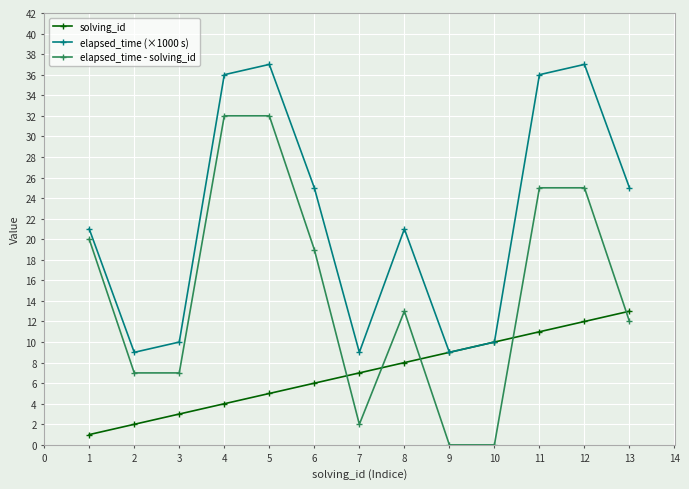

Does the chart have visible grid lines?

Yes